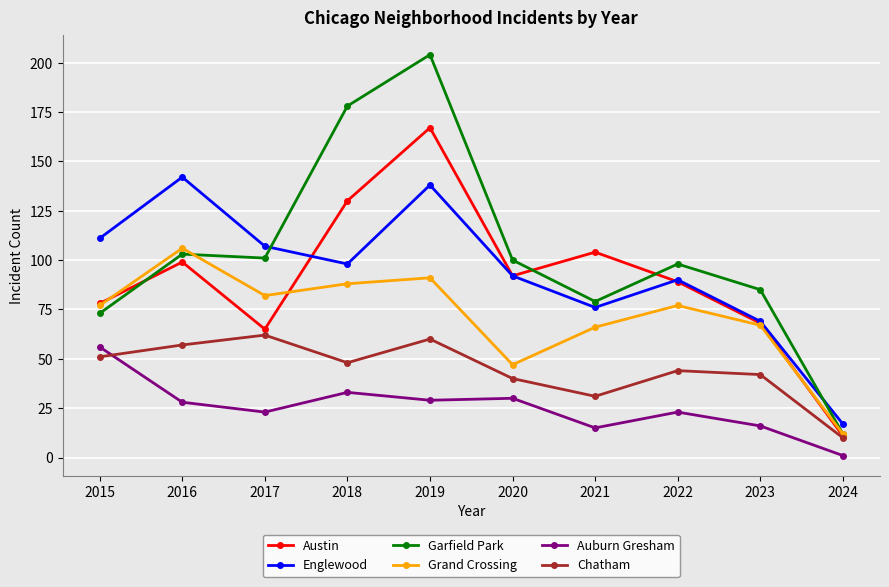

Where is Englewood nearest to the value 79?

2021